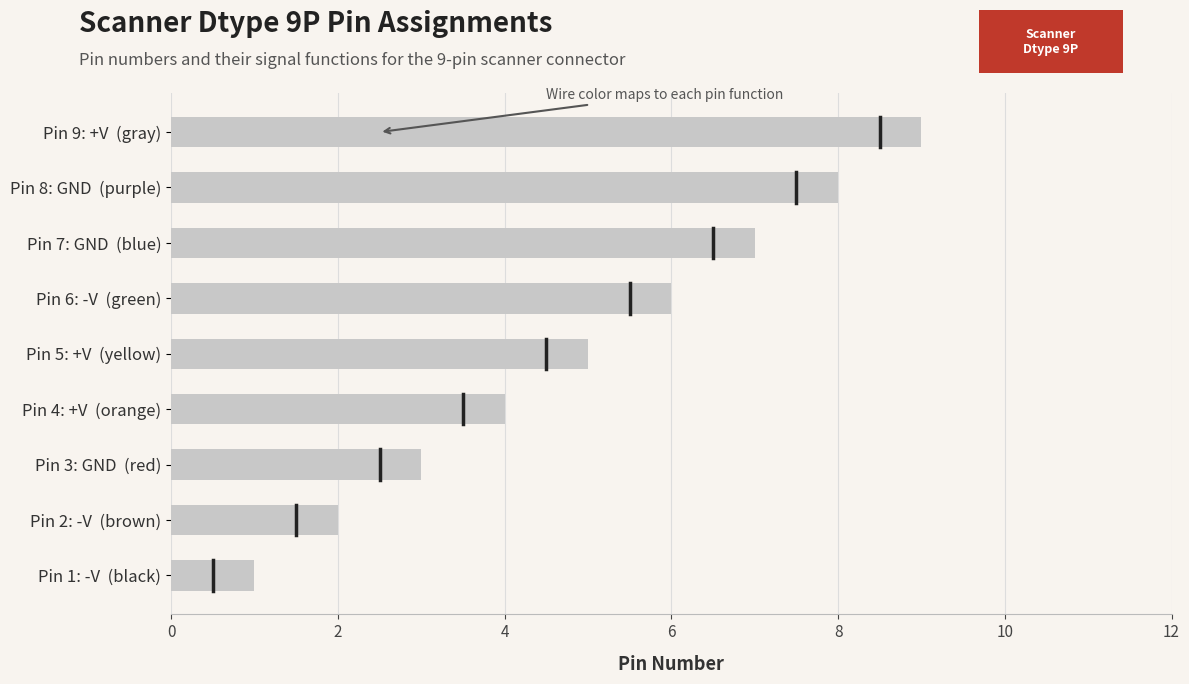

Count the number of data series in this chart.

1